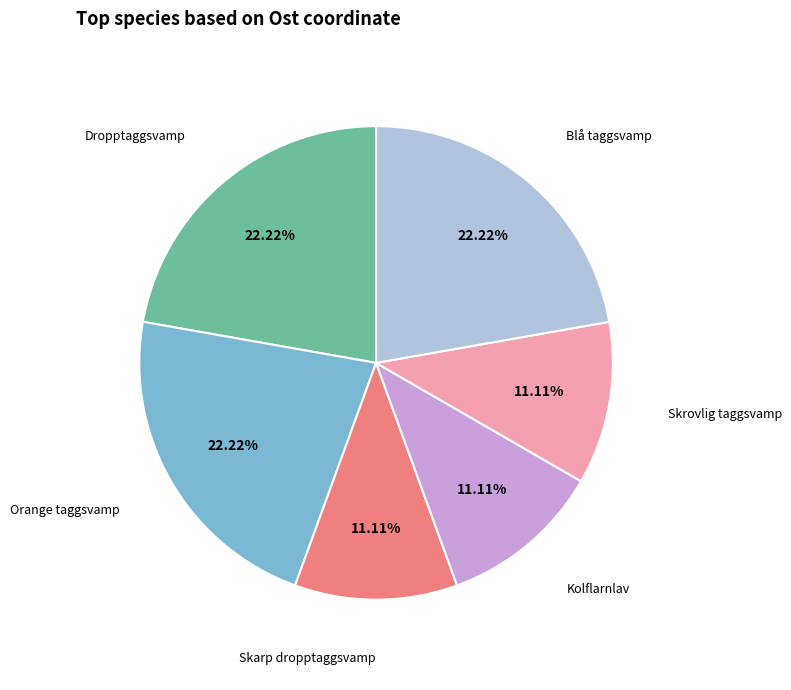

Approximately how many times larger is the value at Orange taggsvamp compared to Dropptaggsvamp?

1.0